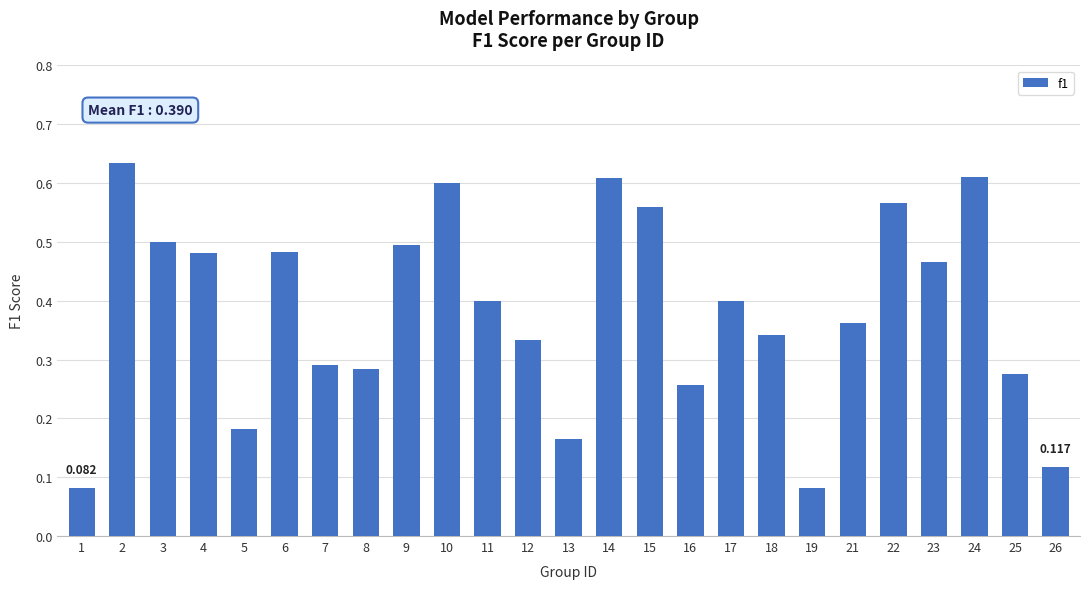

The value at 23 is 0.2. True or false?

False